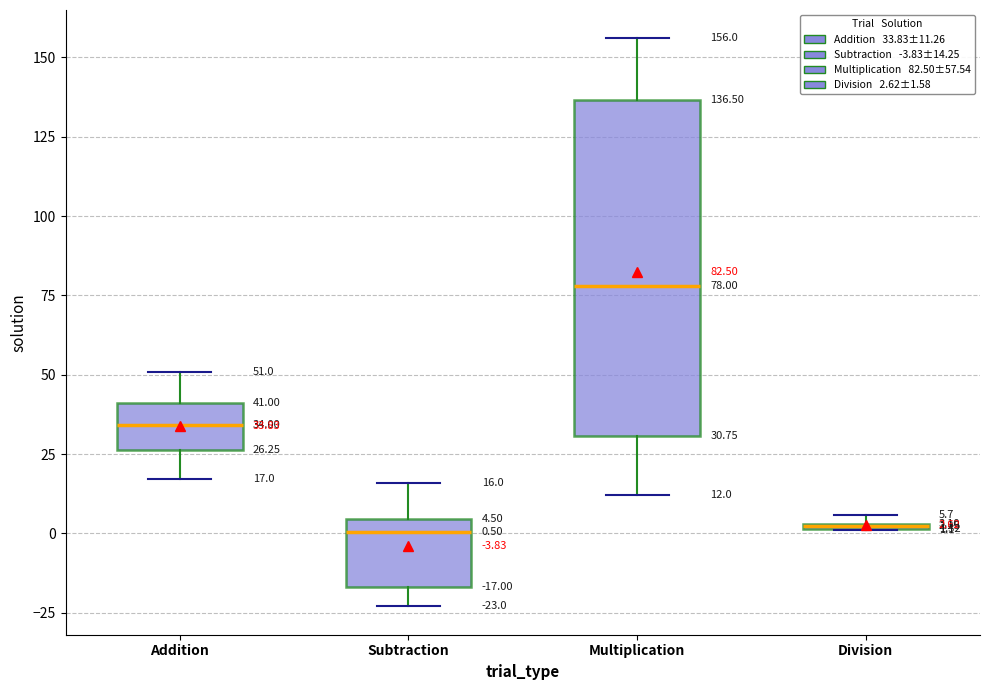

Comparing the boxes themselves (not the whiskers), which one is the tallest?

Multiplication